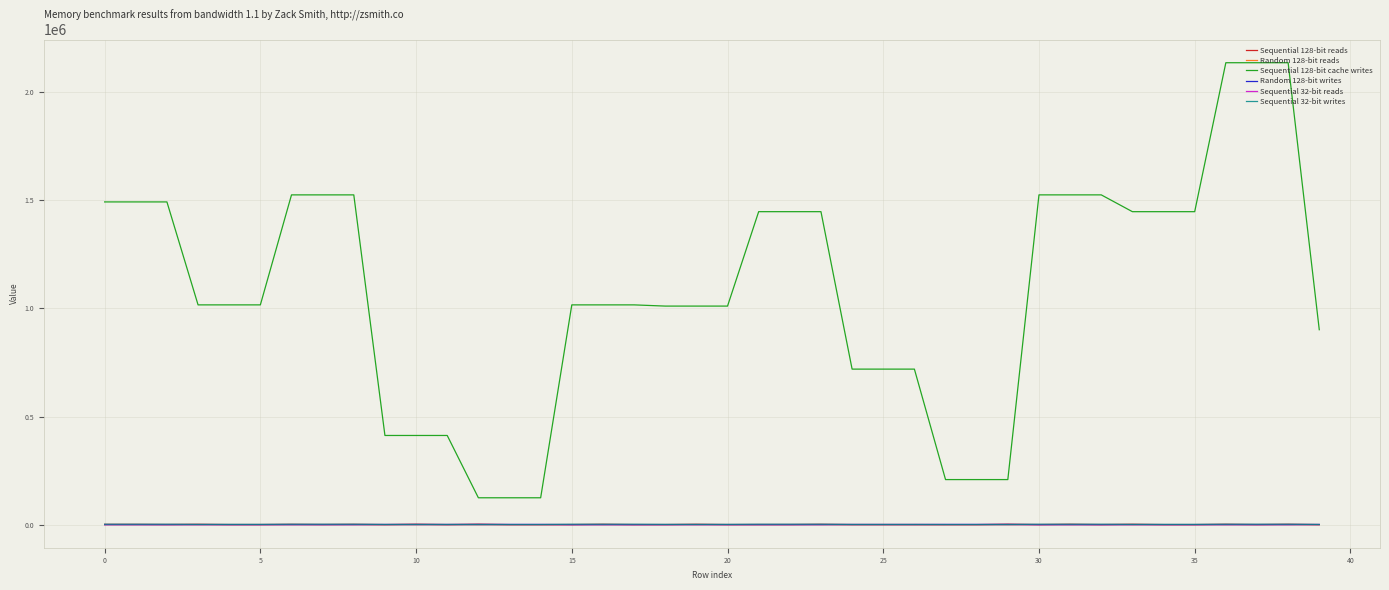

True or false: Random 128-bit writes and Random 128-bit reads cross at least once.

False